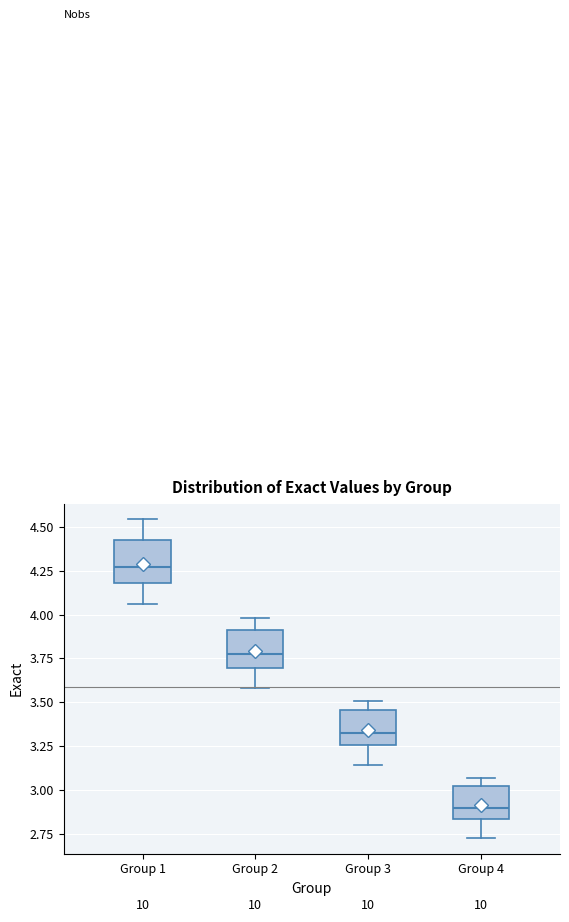

Which box has the lowest median line?

Group 4